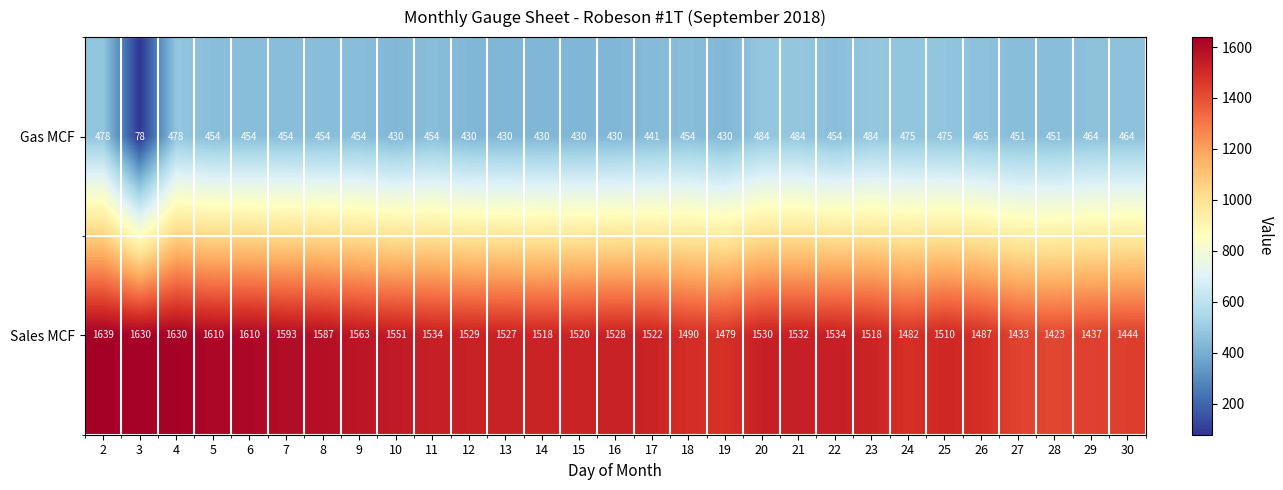

What is the sum of the Sales MCF values at 24 and 15?

3002